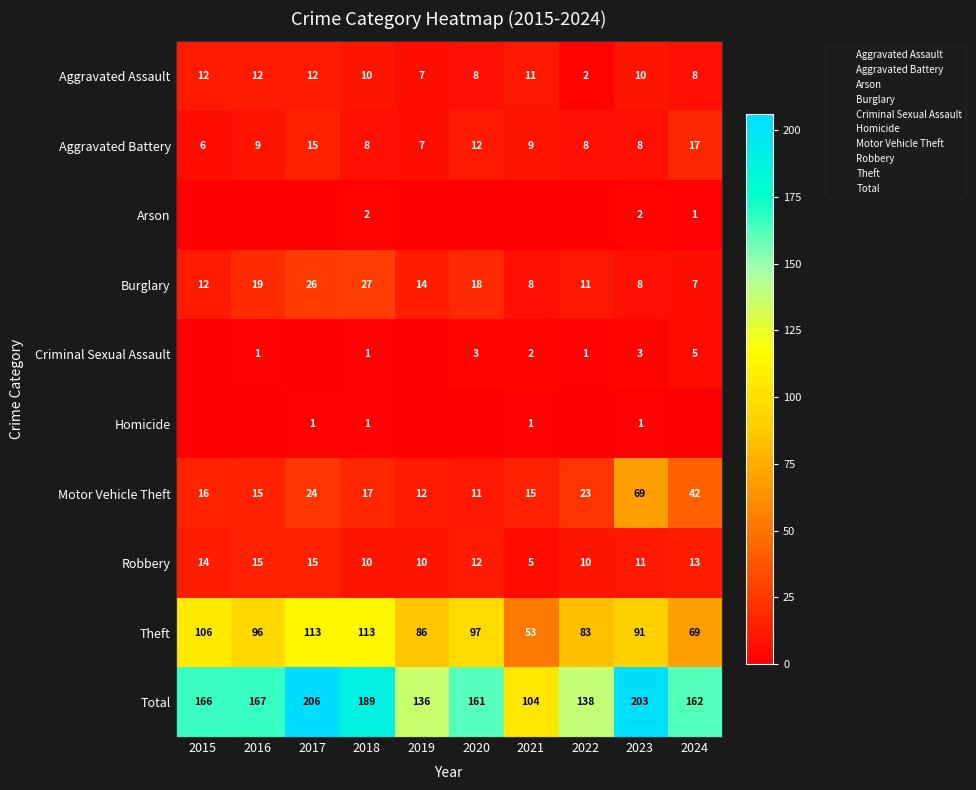

At how many categories does at least one series exceed 78?

10